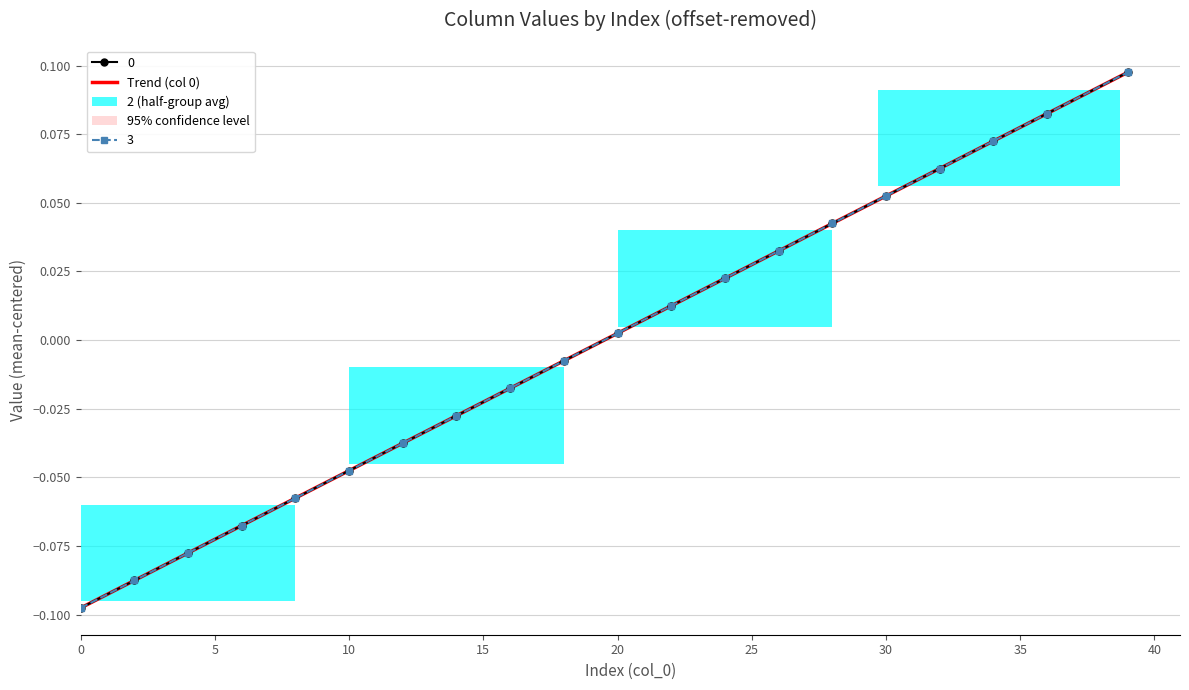

What is the maximum value shown in the chart?

0.1